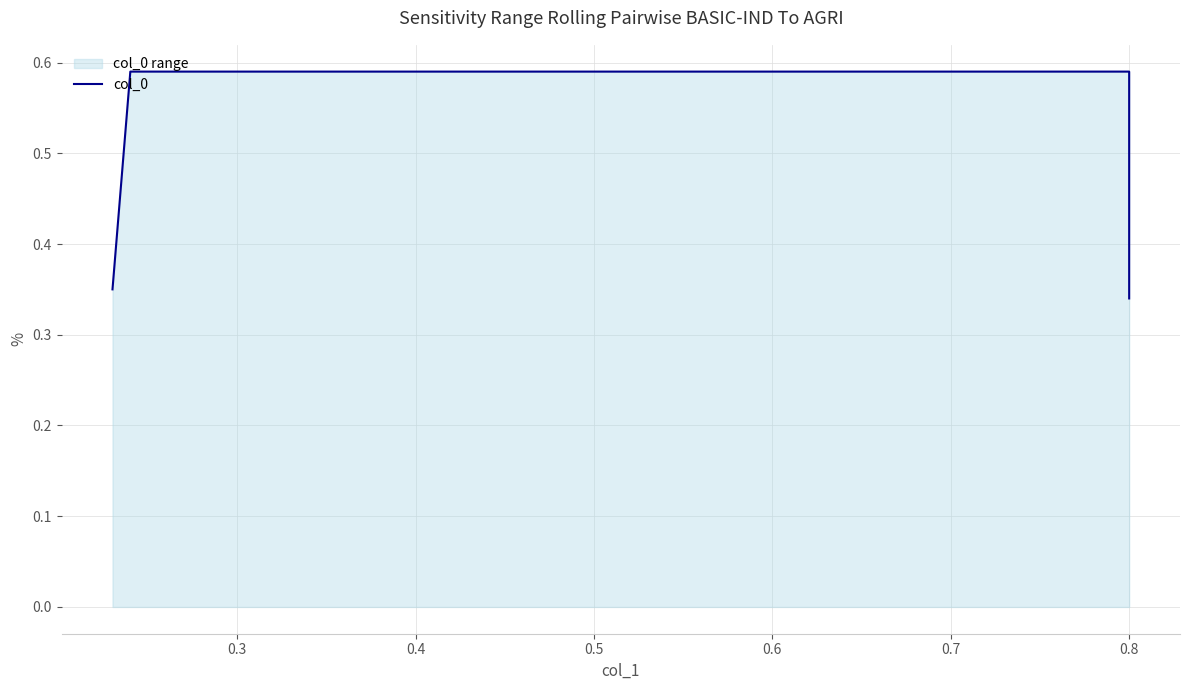

How many lines are shown in the chart?

1